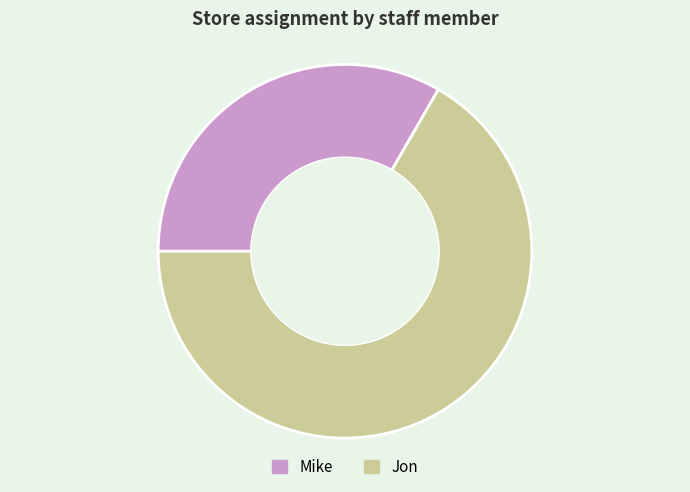

What is the ratio of the value at Mike to the value at Jon?

0.5